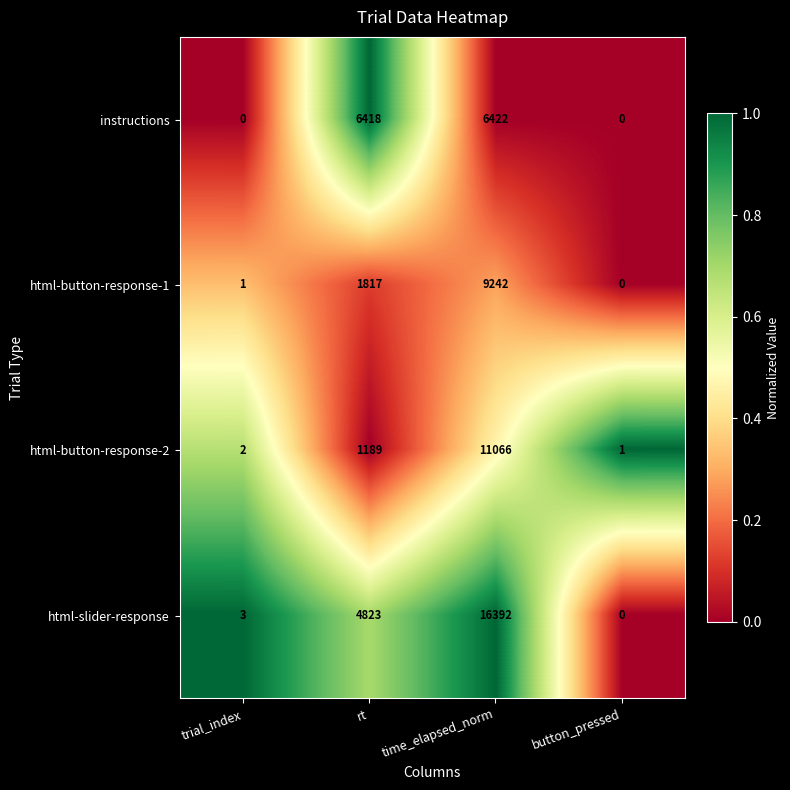

How many categories are shown in the chart?

4